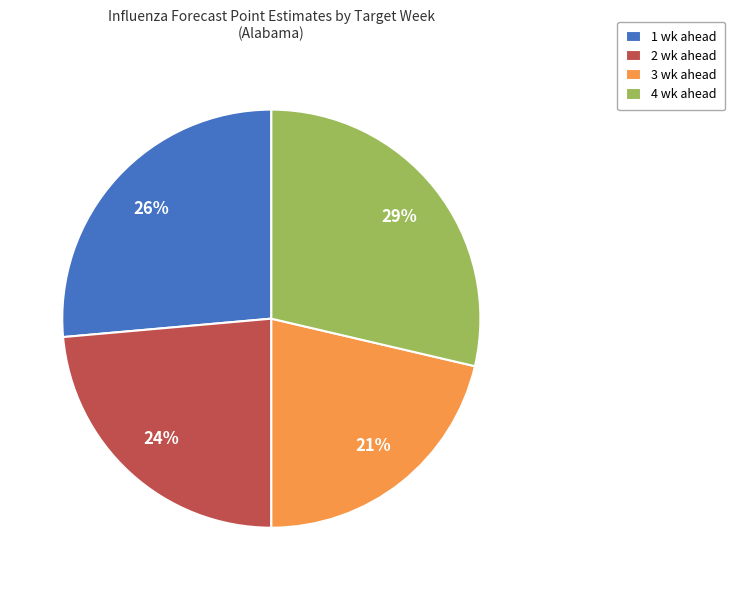

The 2 wk ahead slice represents 38% of the pie. True or false?

False